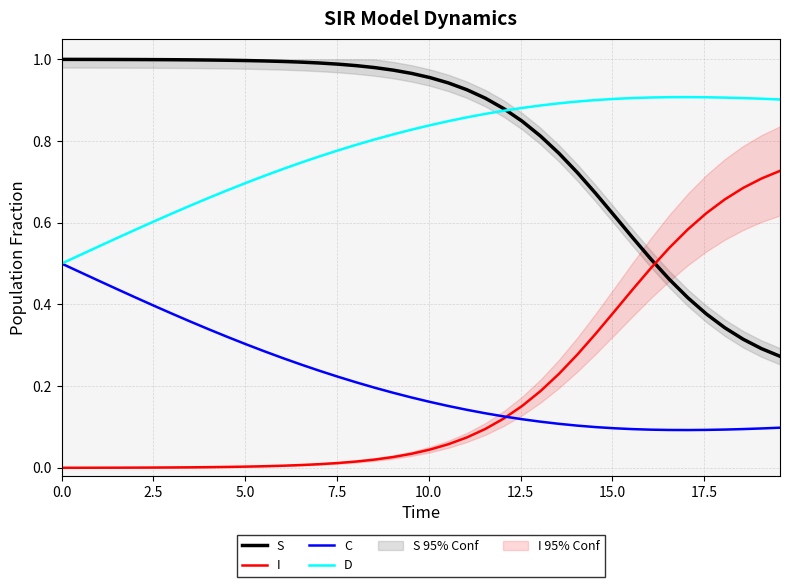

Which series ends up on top after the final intersection of I and S?

I